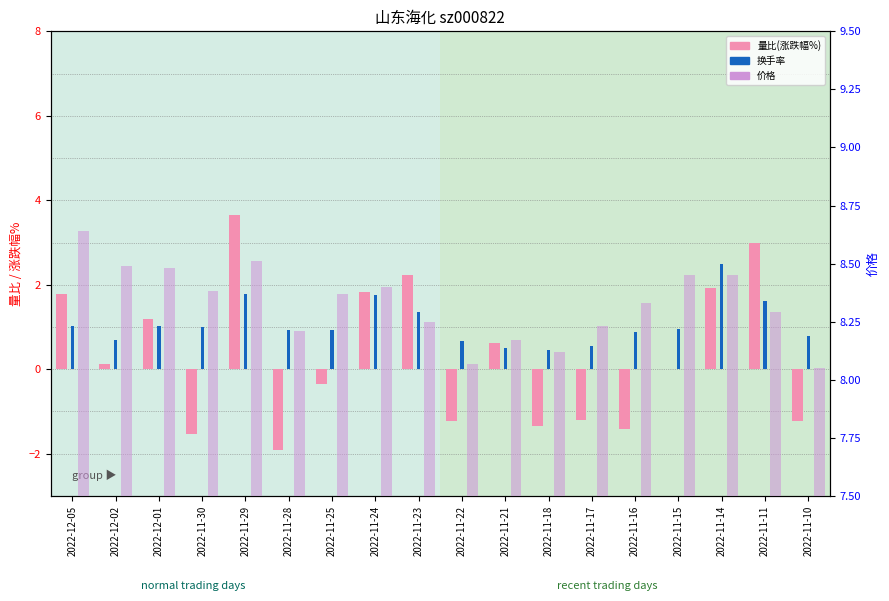

The value of 价格 at 2022-11-11 is 11.7. True or false?

False